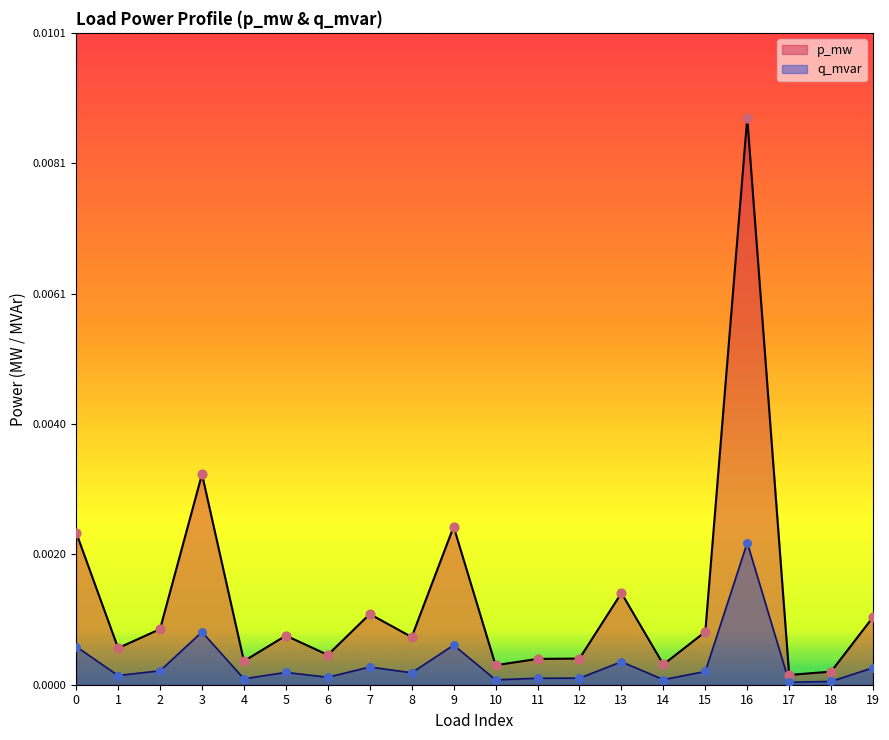

Which series has the widest spread of Y values?

p_mw